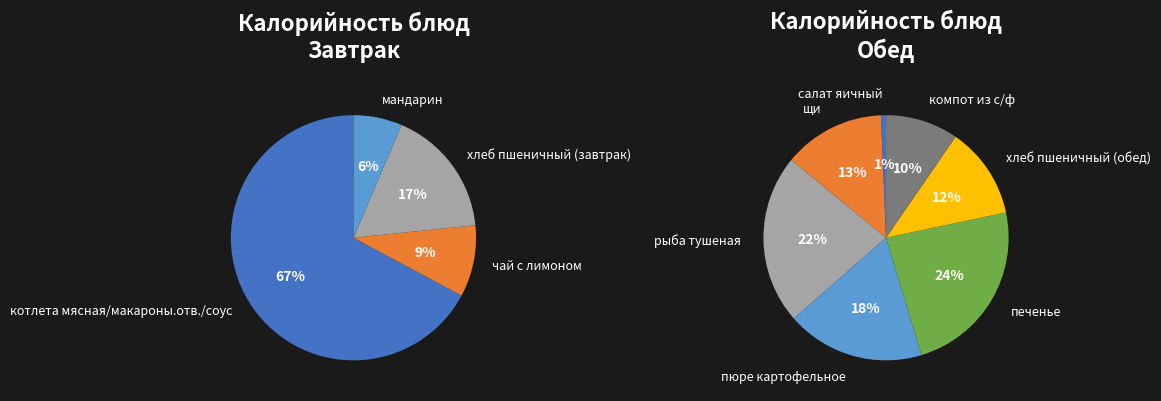

Do компот из с/ф and щи together represent more than half of the pie?

No